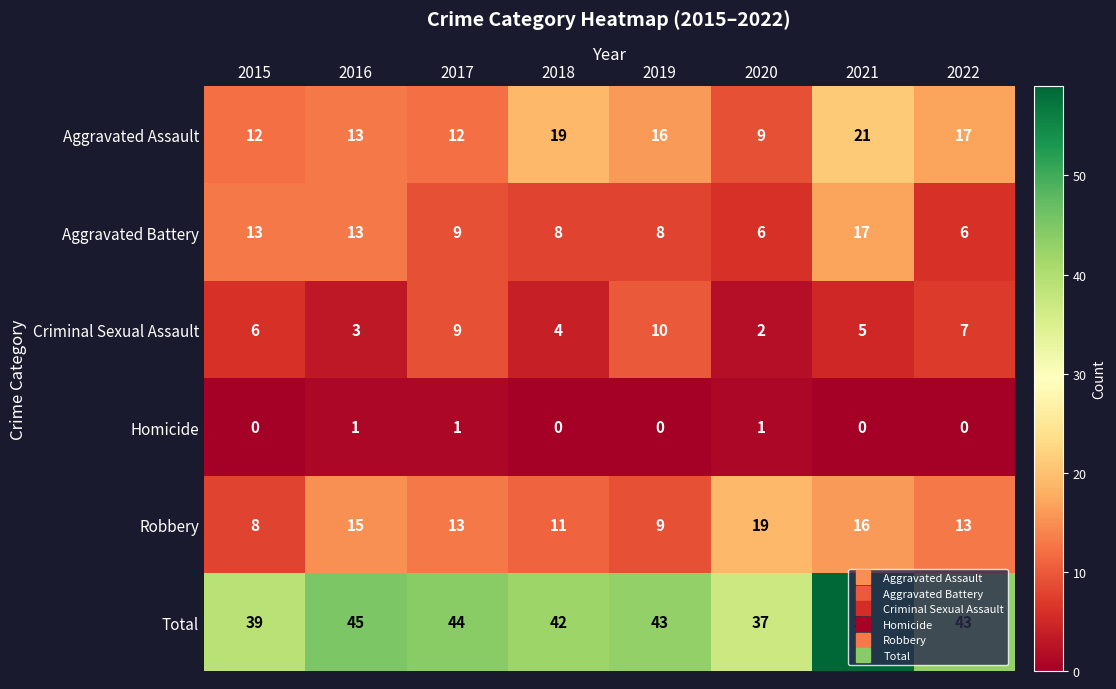

True or false: Aggravated Battery has a value of 9 at 2017.

True